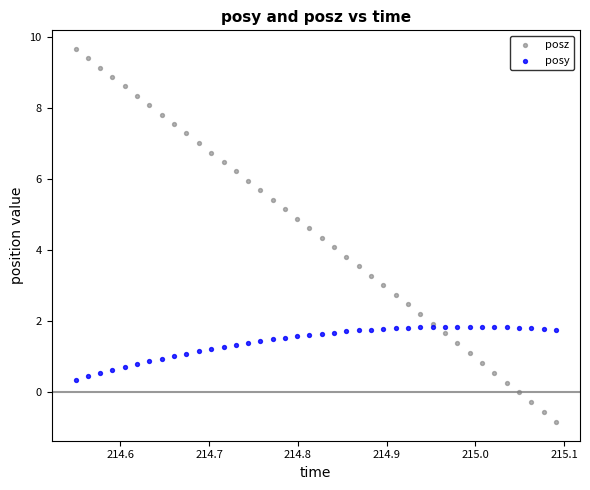

Which series has the largest Y range (max minus min)?

posz